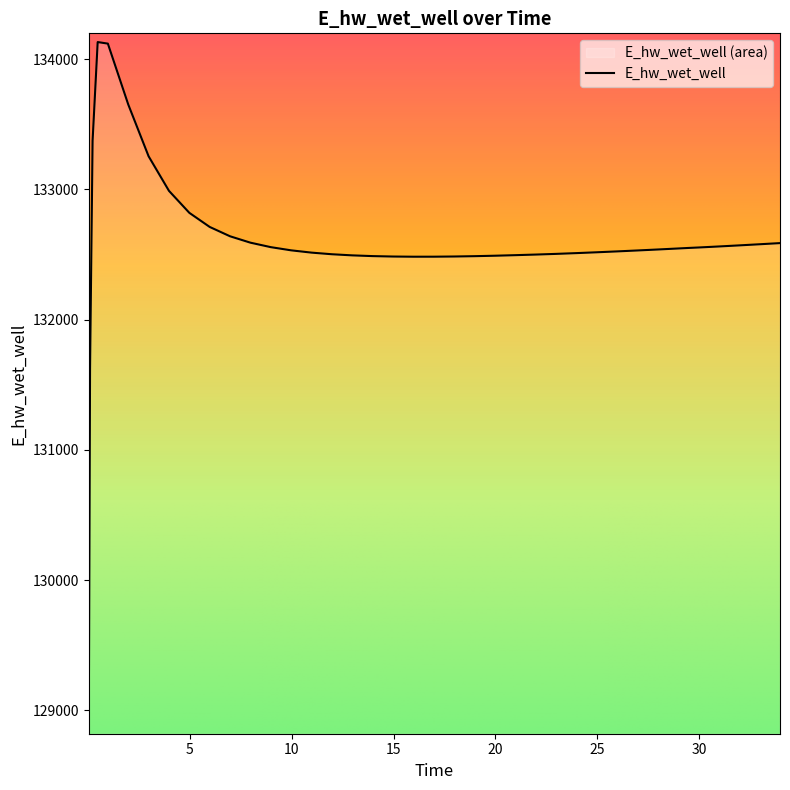

Is it true that the value at 24.96875 is 132516.4?

True